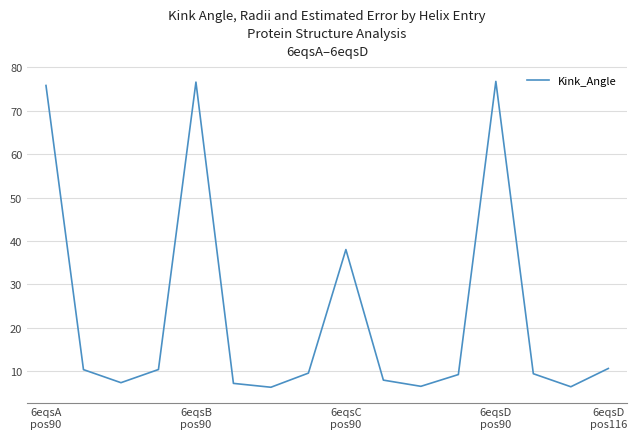

What is the smallest value displayed?

6.2